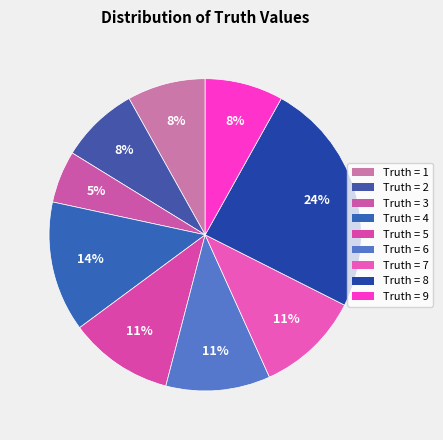

Which category has the biggest portion of the pie?

8